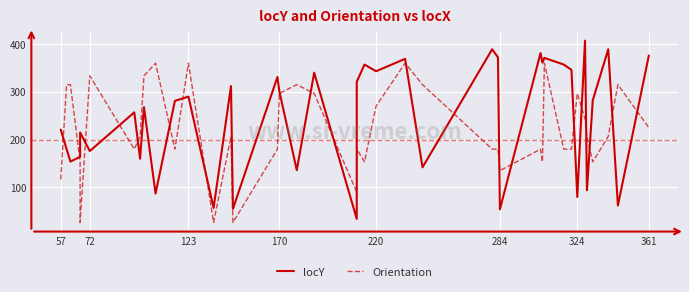

Rank the series by their maximum value, from highest to lowest.

locY, Orientation